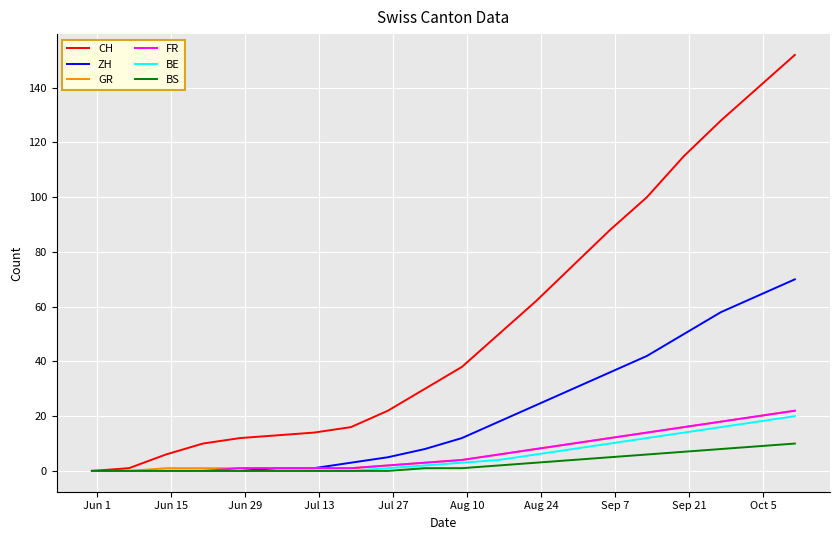

Which series has the largest total across all categories?

CH